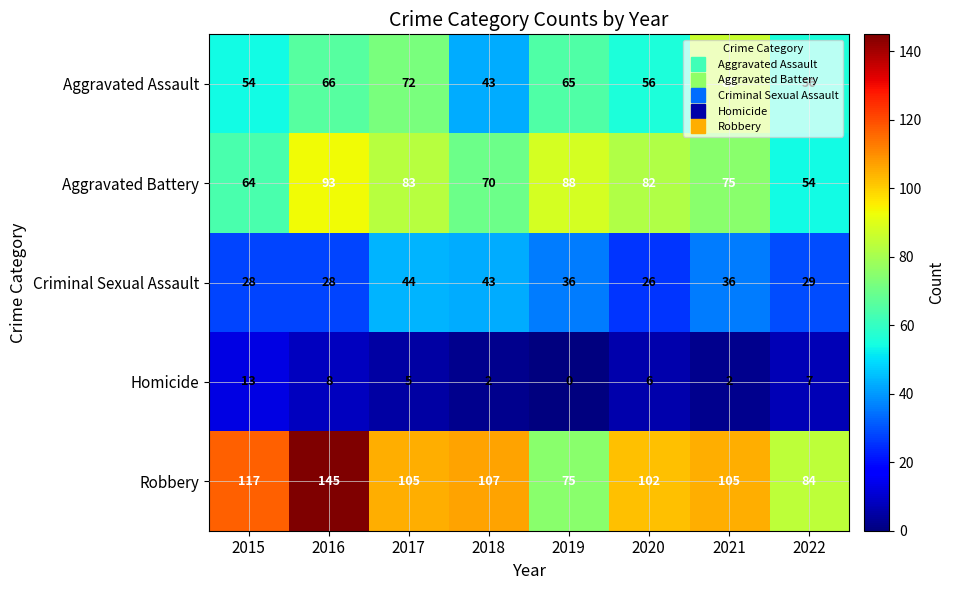

What is the total value across all series at 2018?

265